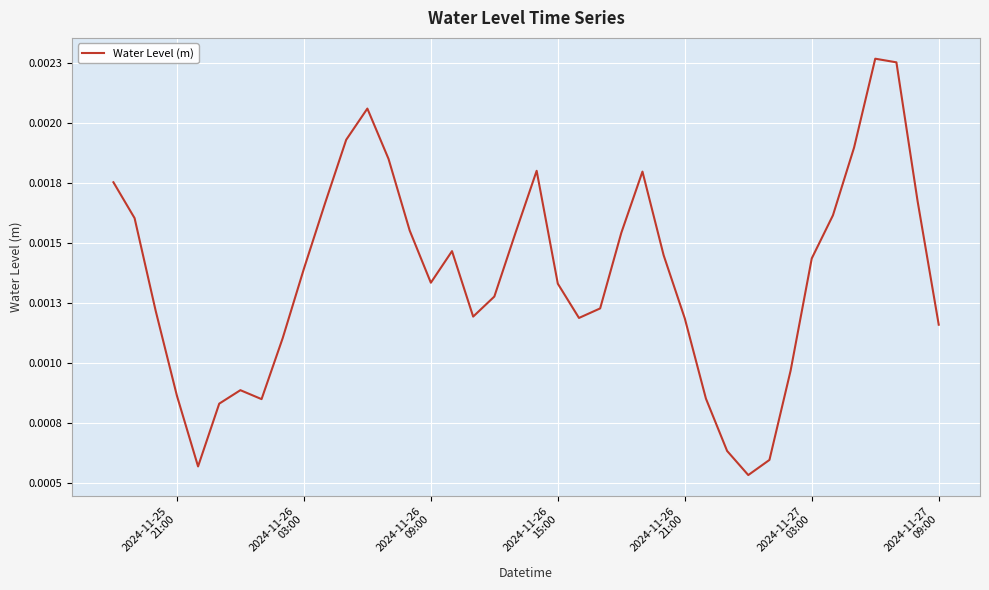

Does the chart display data point markers on the line(s)?

No